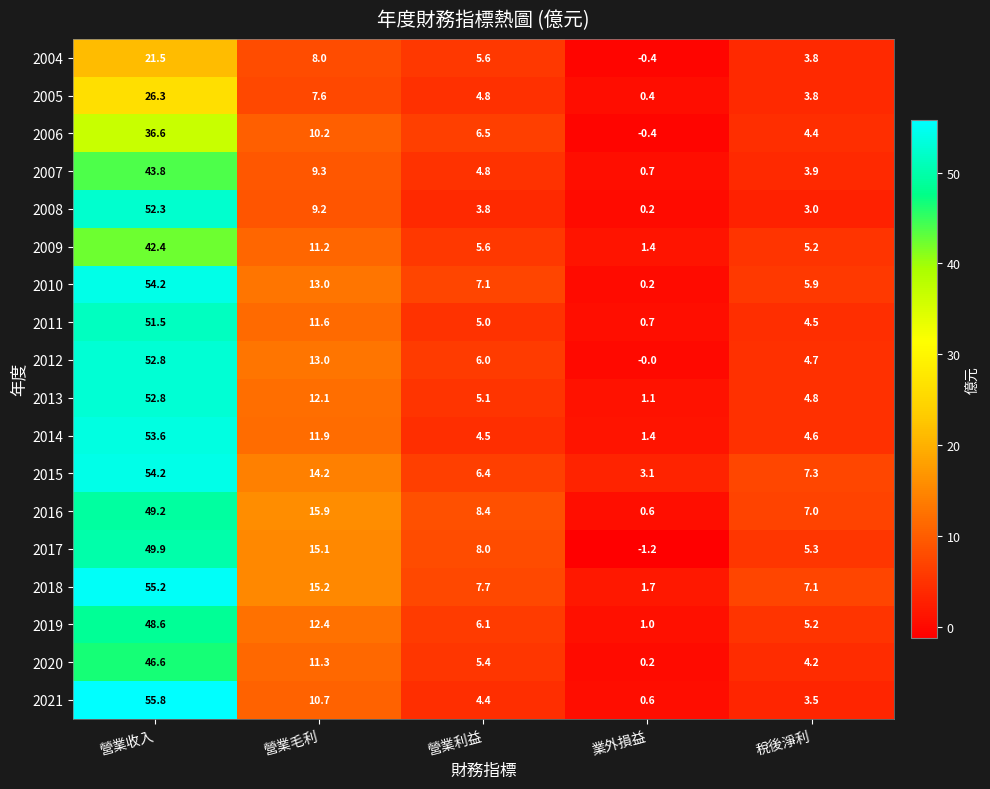

Is it true that 2008 equals 5.1 at 營業利益?

False